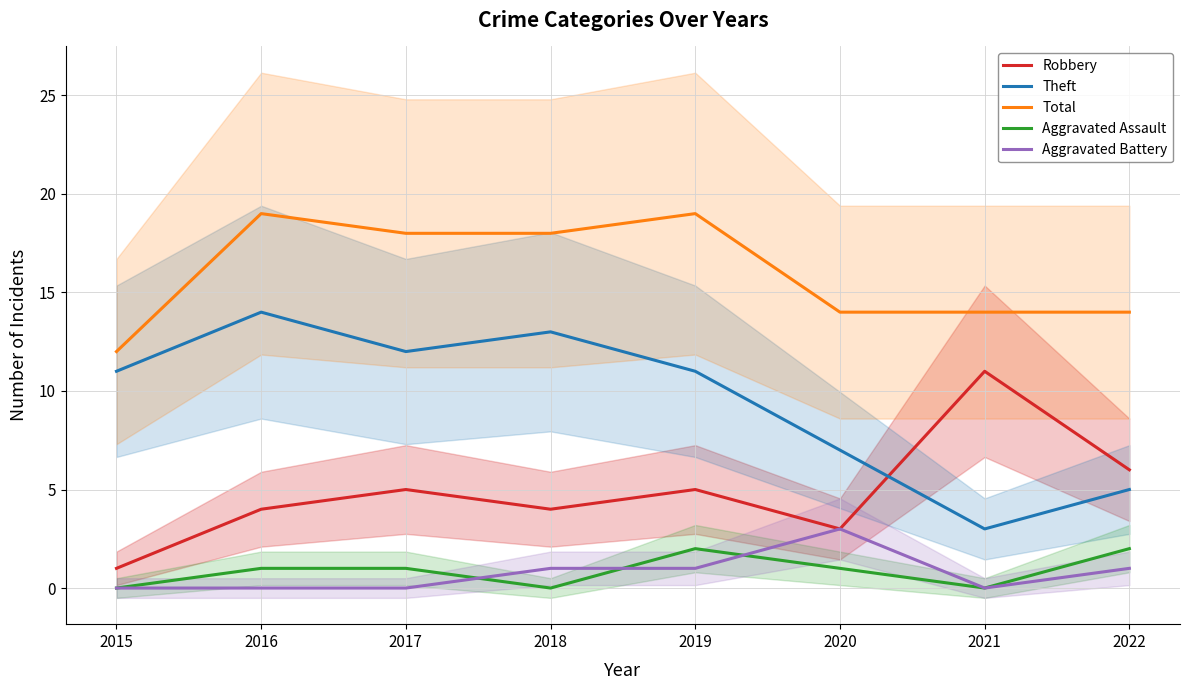

Where is Aggravated Battery nearest to the value 1?

2018